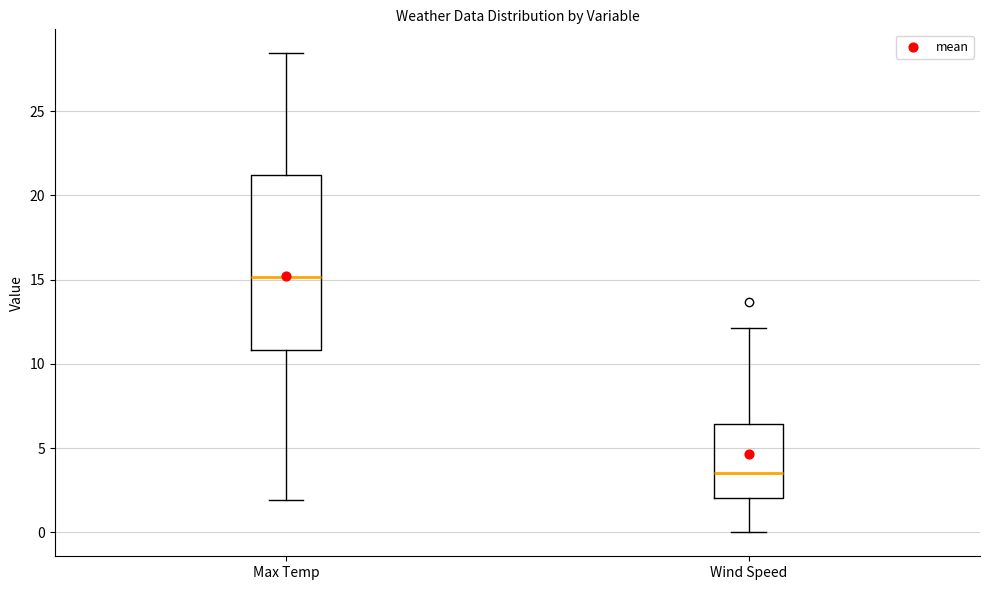

Where does the upper whisker of the box for Wind Speed end on the y-axis? The values are not printed on the chart, so give them approximately, as read against the axis.

12.0